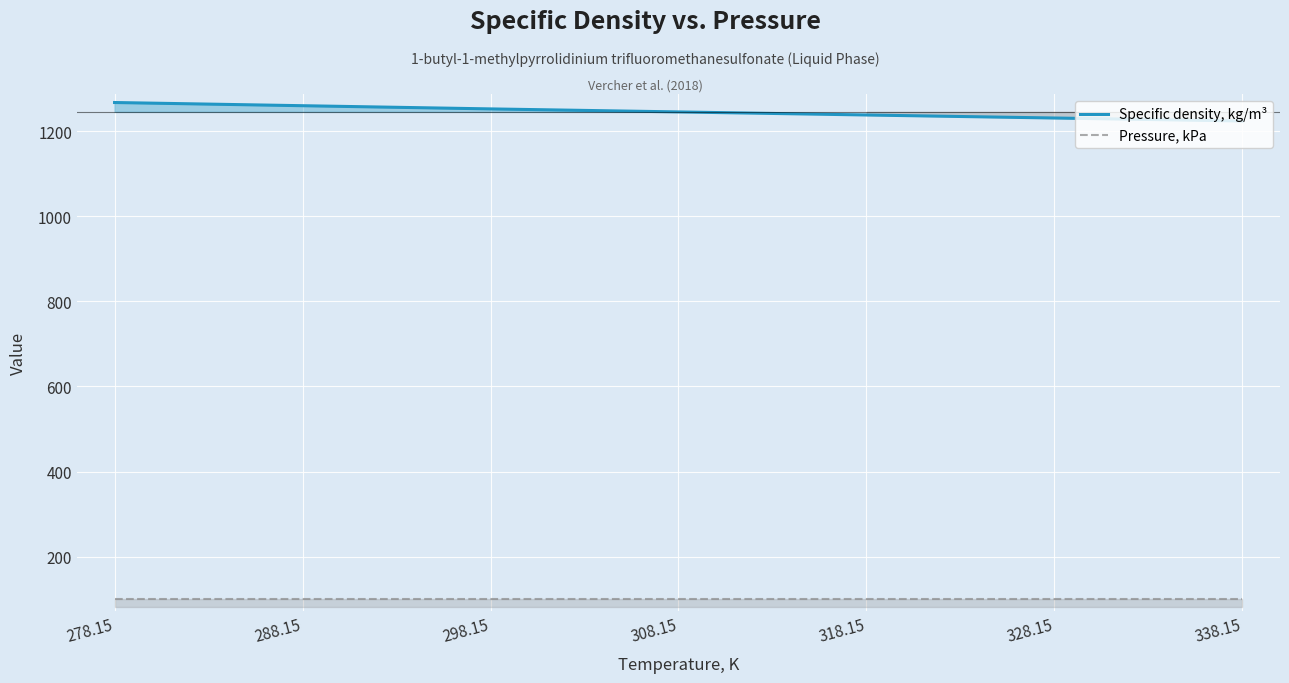

True or false: Specific density, kg/m³ has a value of 481.1 at 338.15.

False